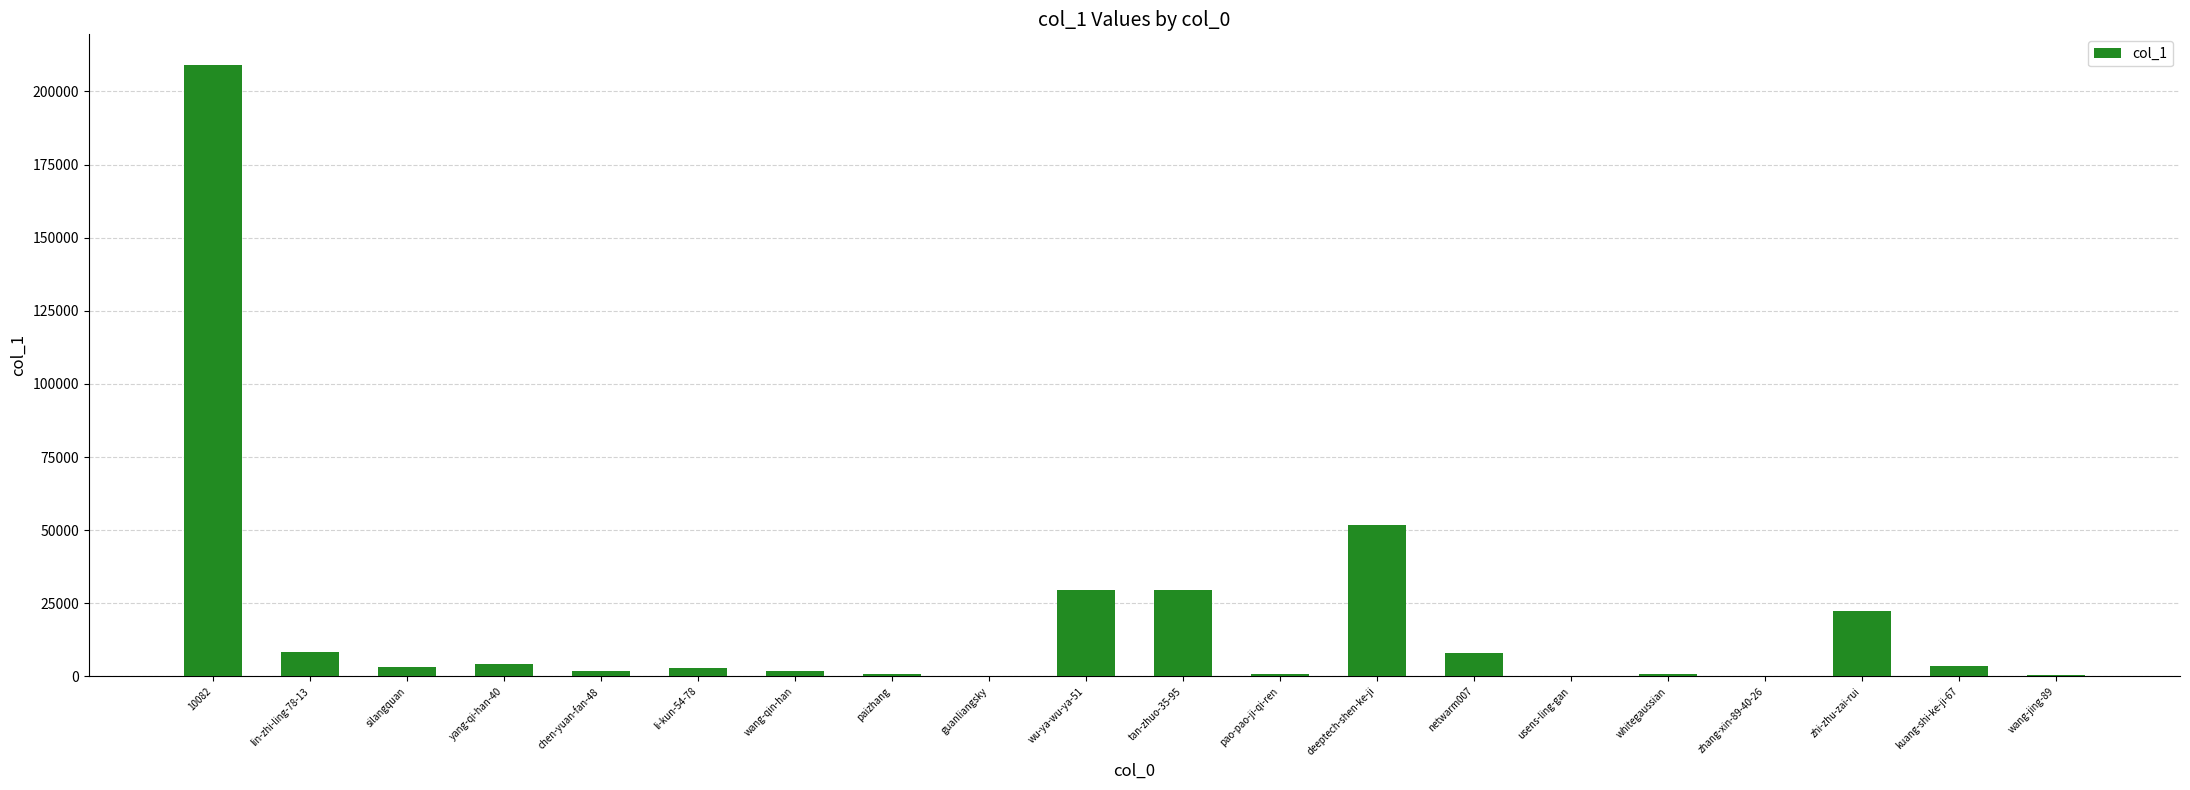

What is the sum of all values?

380043